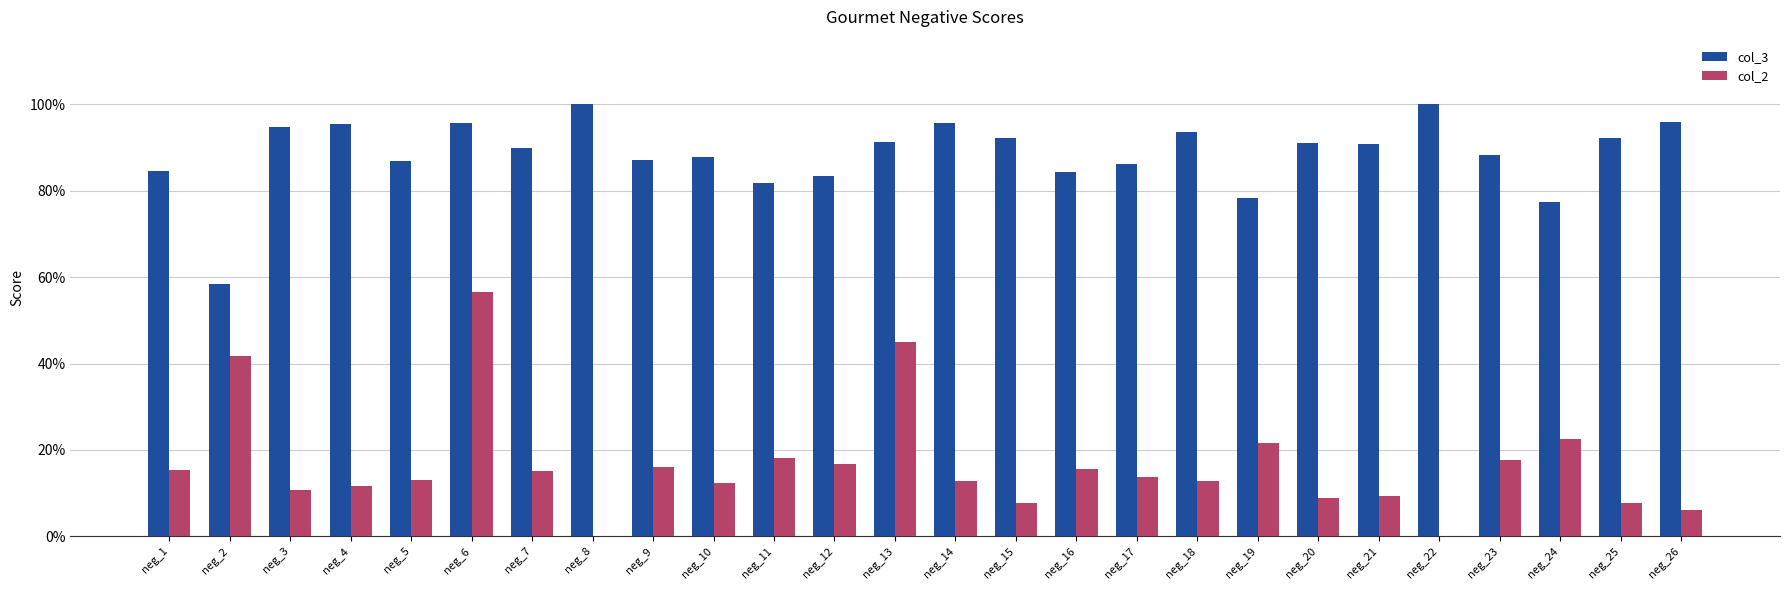

What is the sum of the col_3 values at neg_11 and neg_1?

1.7